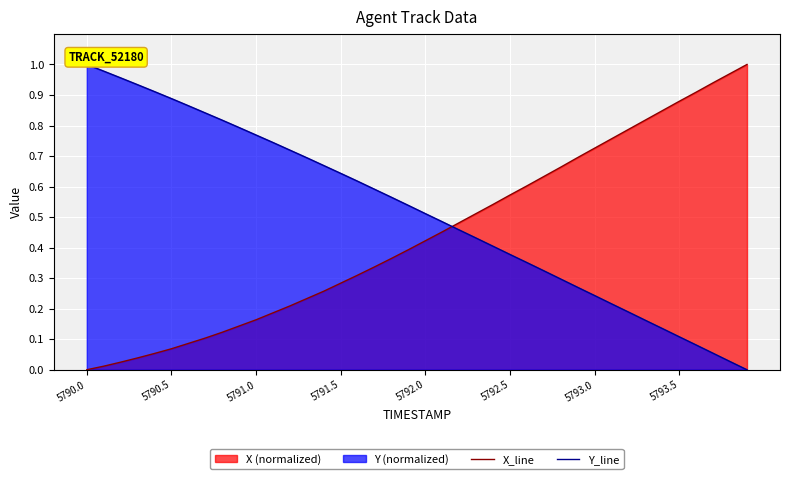

Rank the series by their average value, from highest to lowest.

Y_line, X_line